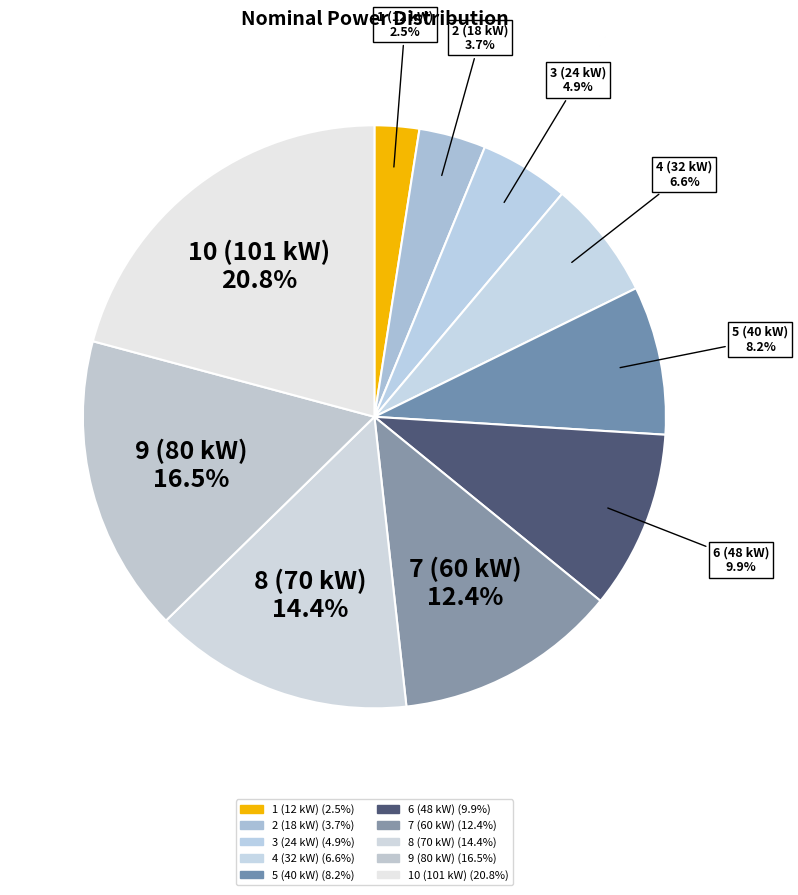

Rank the categories by value from highest to lowest.

10 (101 kW), 9 (80 kW), 8 (70 kW), 7 (60 kW), 6 (48 kW), 5 (40 kW), 4 (32 kW), 3 (24 kW), 2 (18 kW), 1 (12 kW)